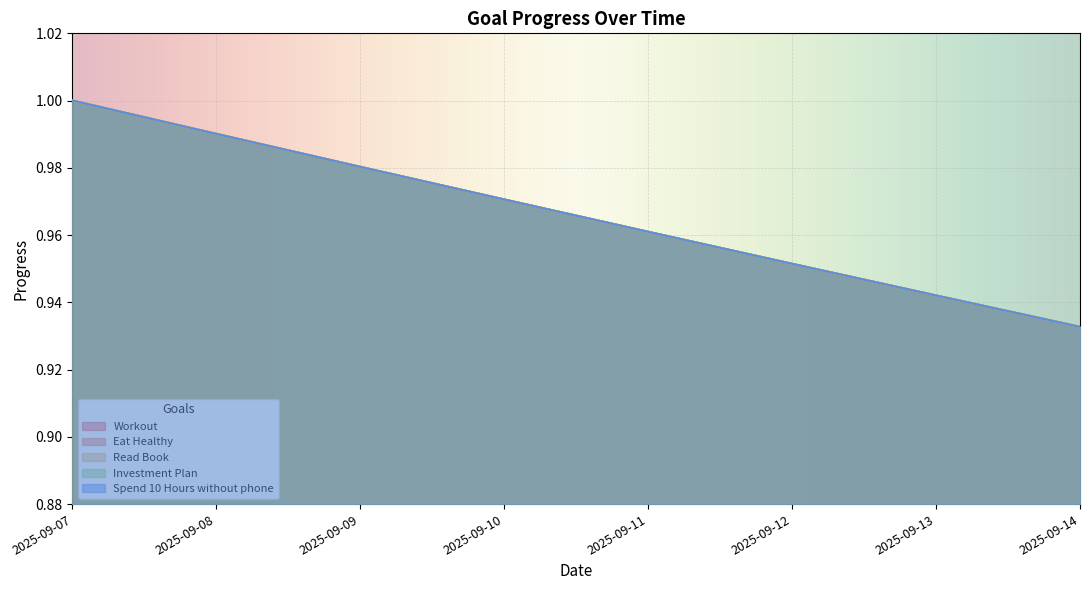

At which category does the chart reach its peak across all series?

2025-09-07